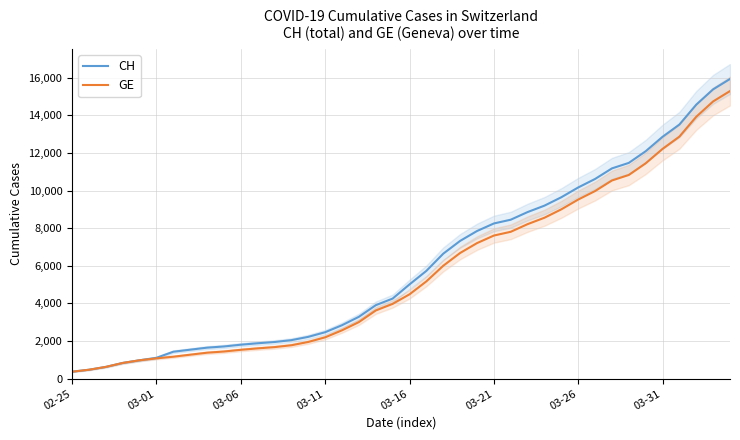

True or false: CH and GE intersect in this chart.

False